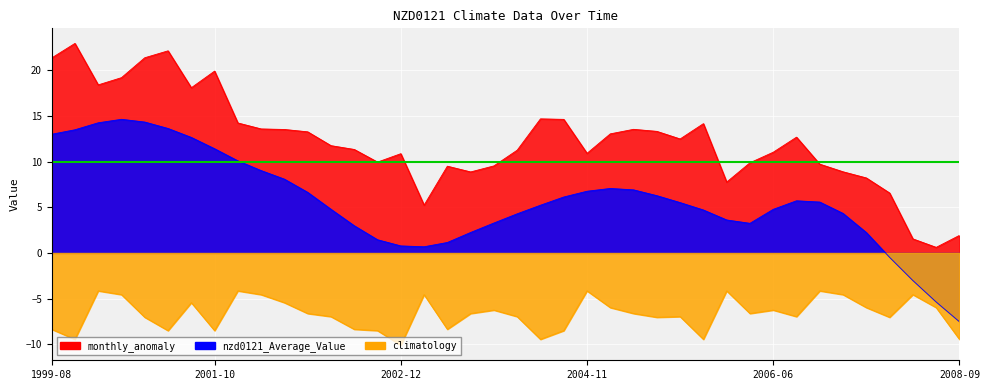

True or false: monthly_anomaly has a value of 16.3 at 2004-11.

False